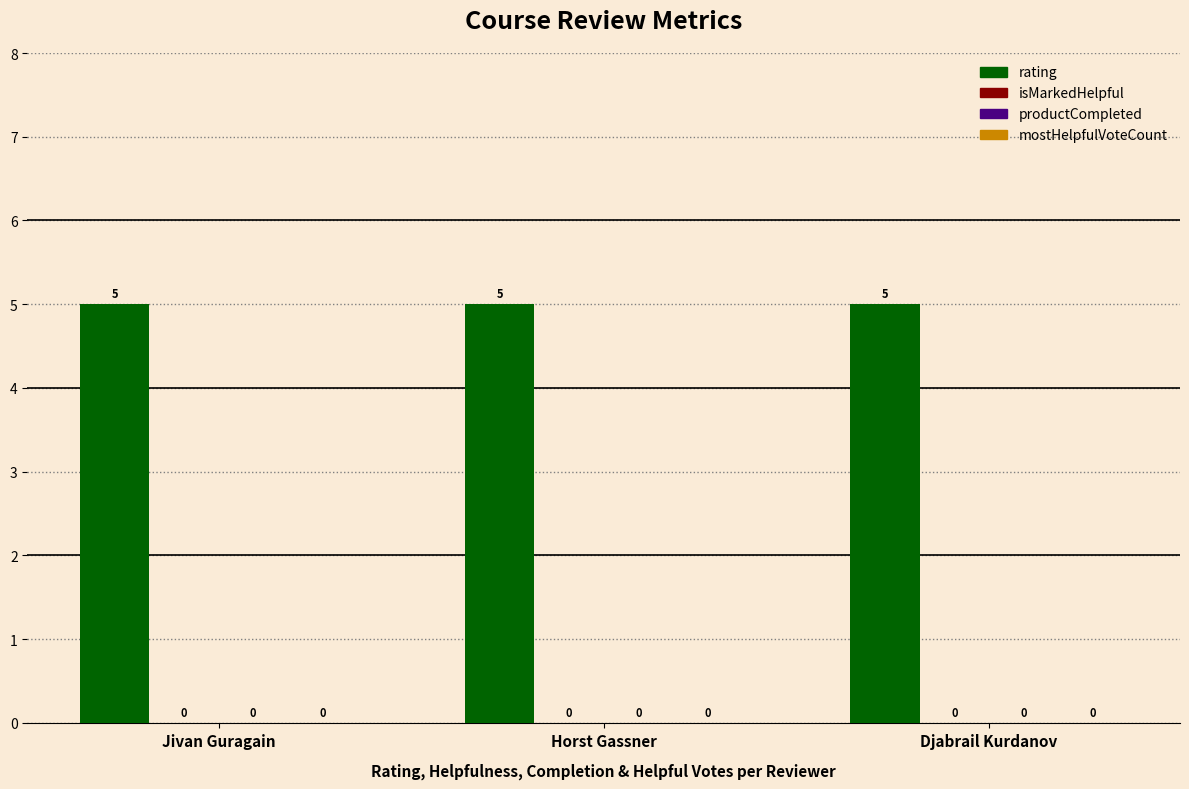

How many distinct data groups are displayed?

4